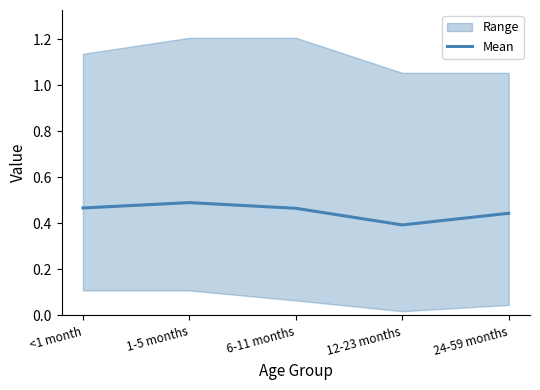

Does the chart have visible grid lines?

No